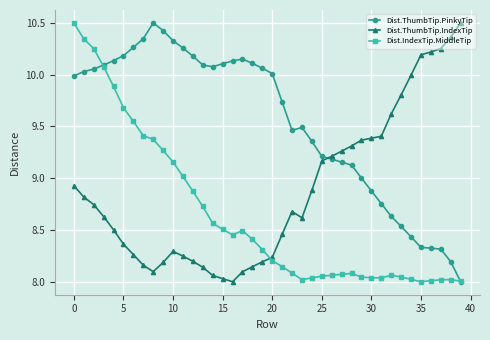

Which series has the largest total across all categories?

Dist.ThumbTip.PinkyTip